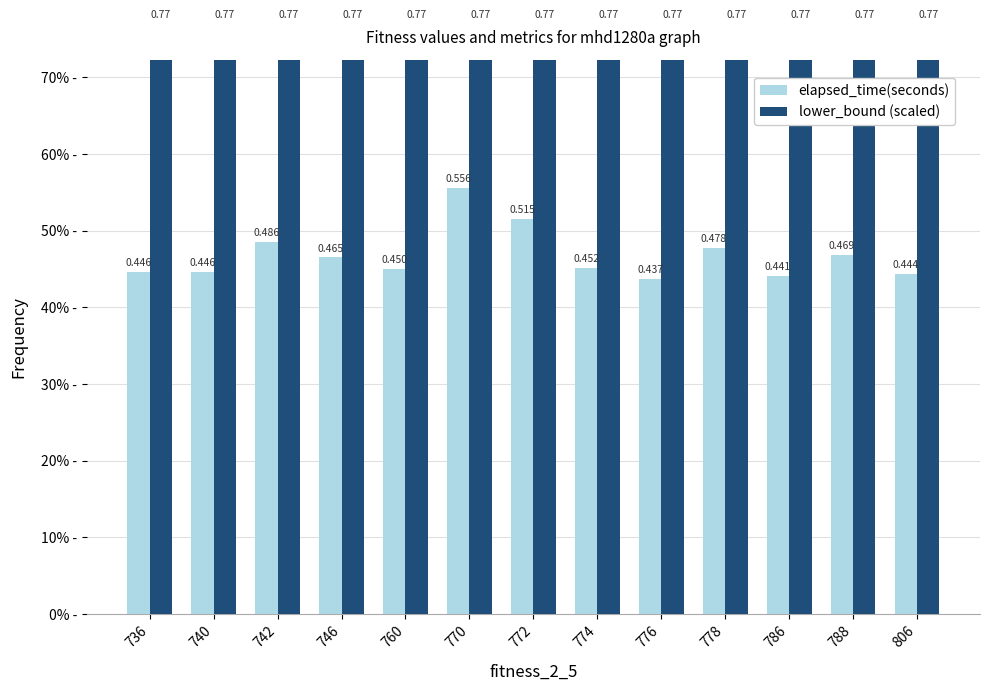

Is the value of lower_bound (scaled) at 806 greater than the value of elapsed_time(seconds) at 806?

Yes